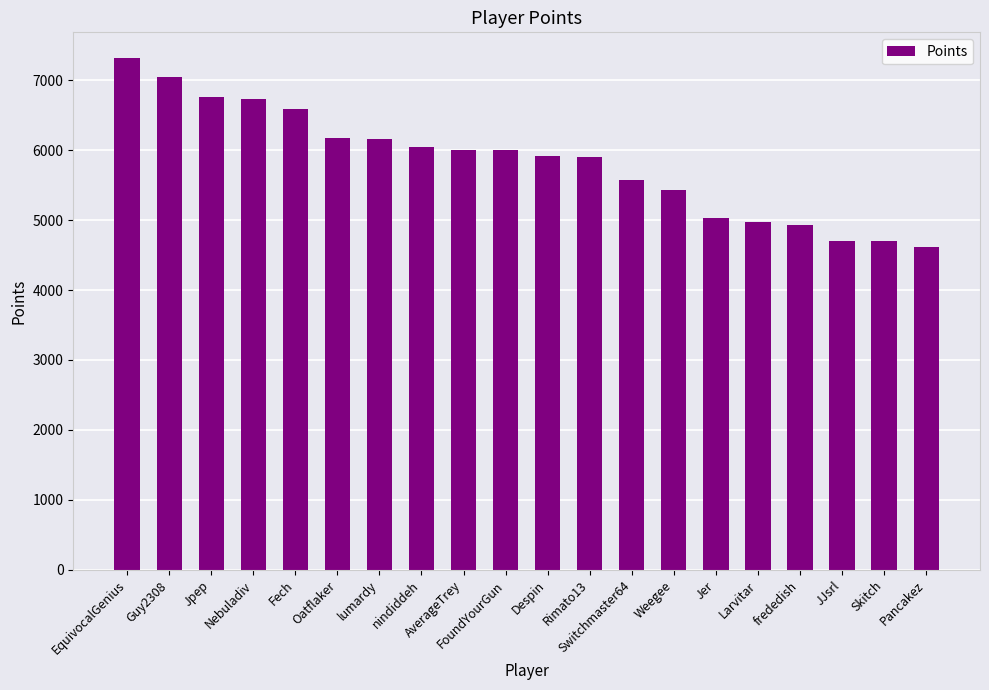

How many data points are less than 6001?

10